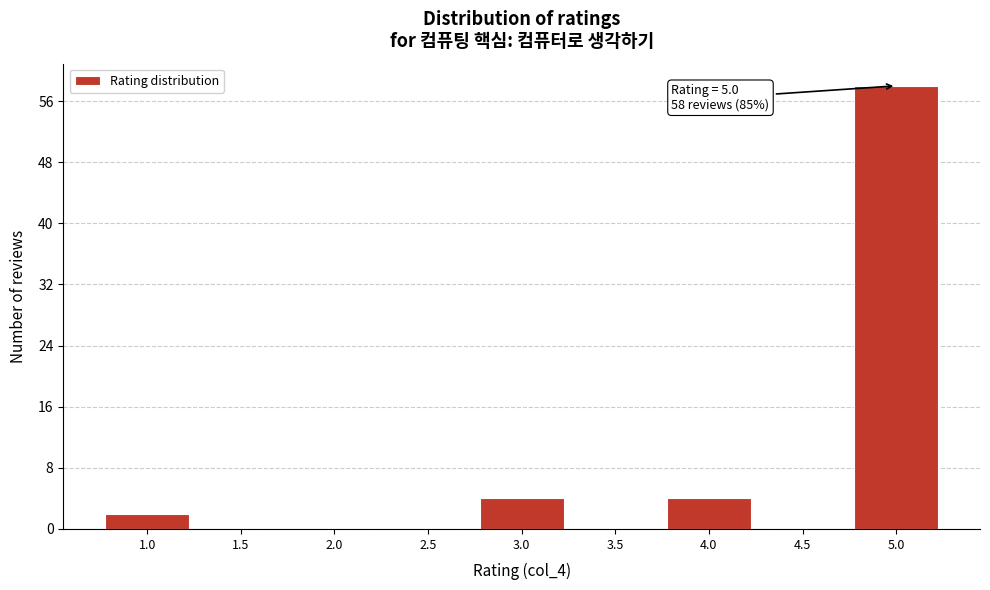

Which range on the x-axis has the tallest bar?

4.75 to 5.25